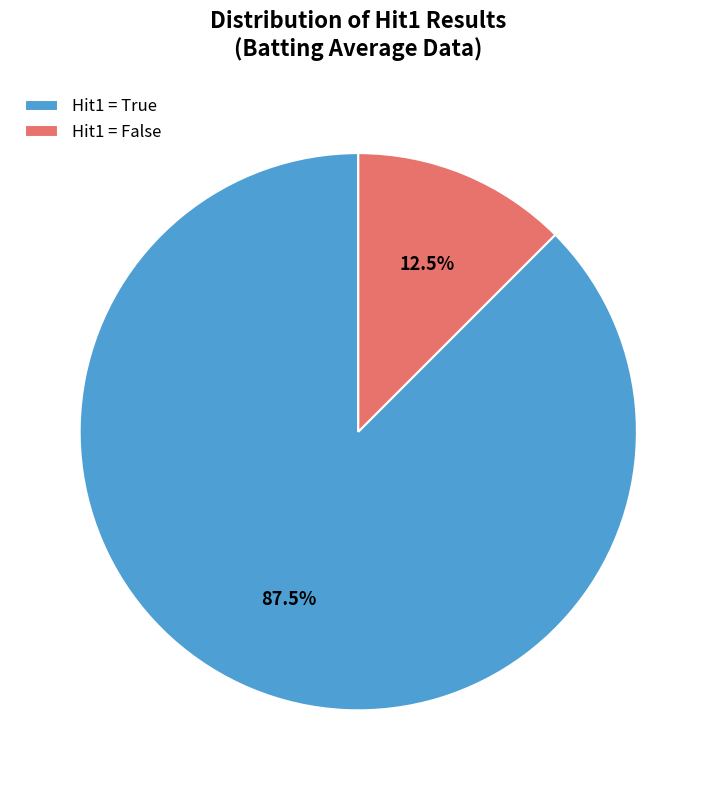

Between Hit1 = False and Hit1 = True, which is larger?

Hit1 = True